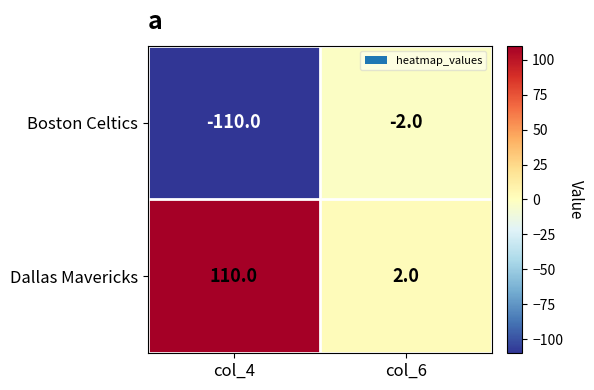

True or false: Boston Celtics has a value of -1 at col_6.

False